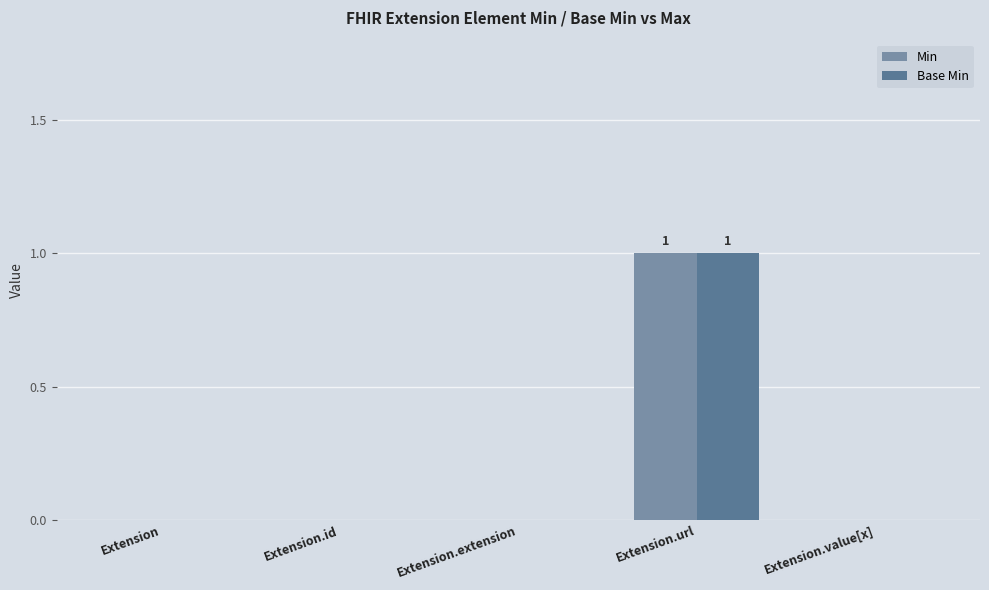

The value of Base Min at Extension is 0. True or false?

True